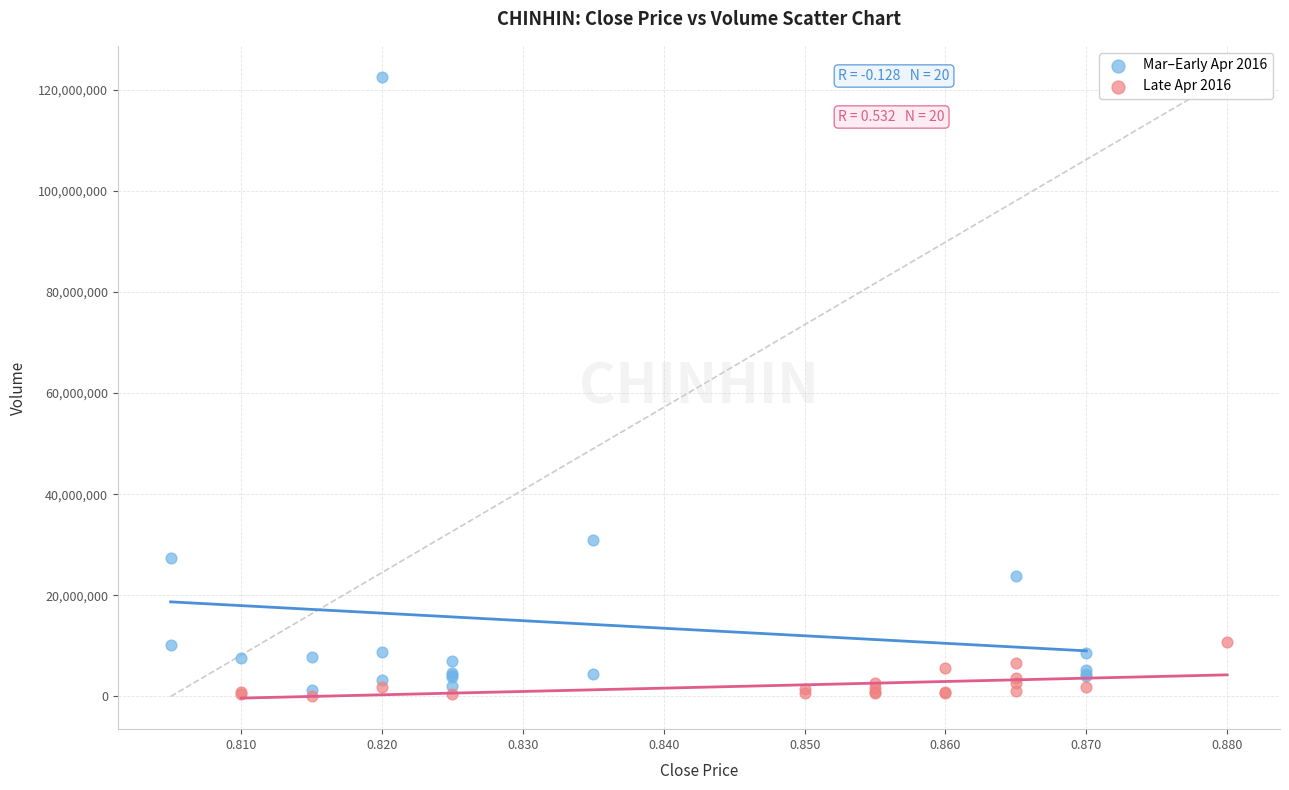

Which series contains the highest Y value?

Mar–Early Apr 2016